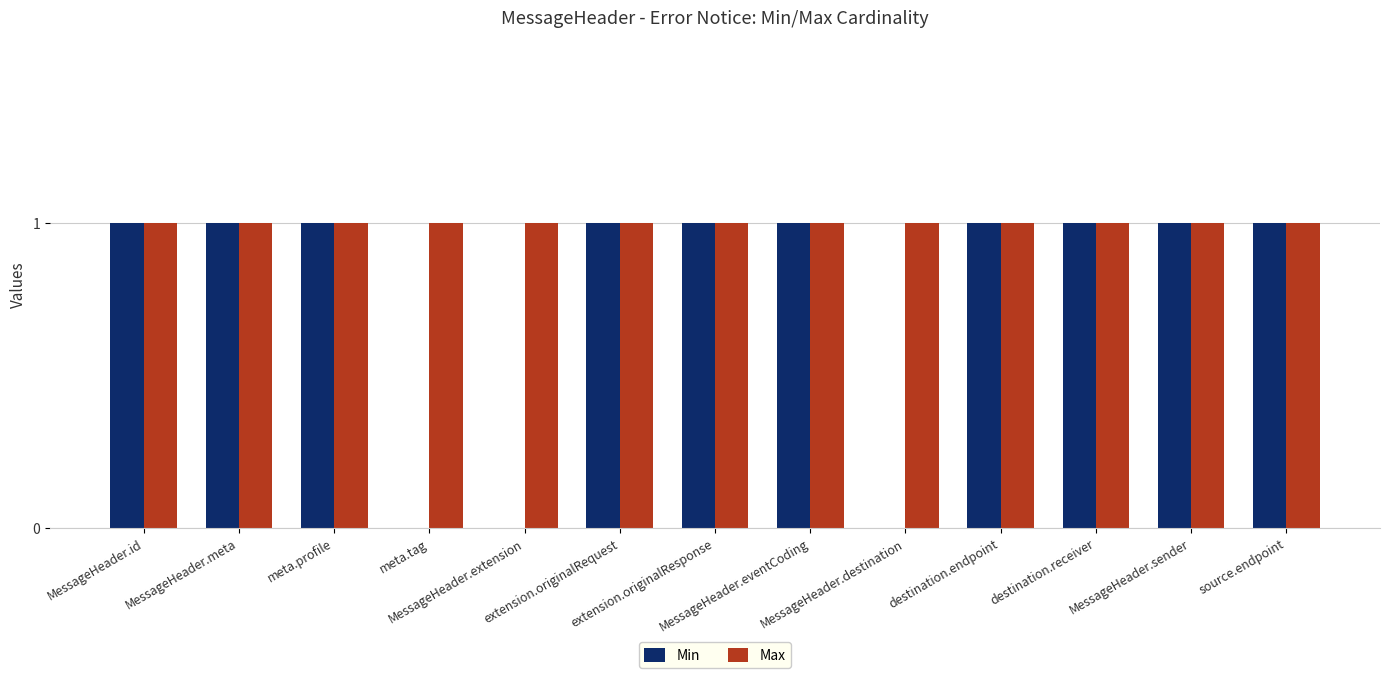

Which series has the largest total across all categories?

Max